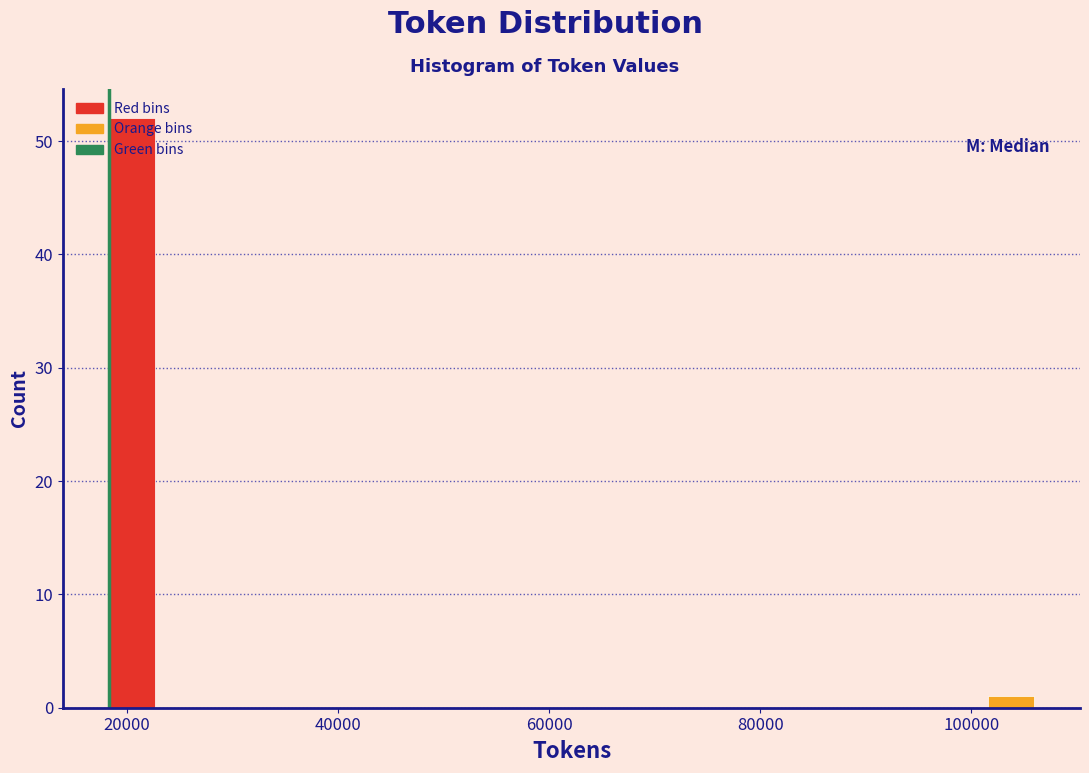

Read against the x-axis, roughly where is the centre of the tallest bar?

20000